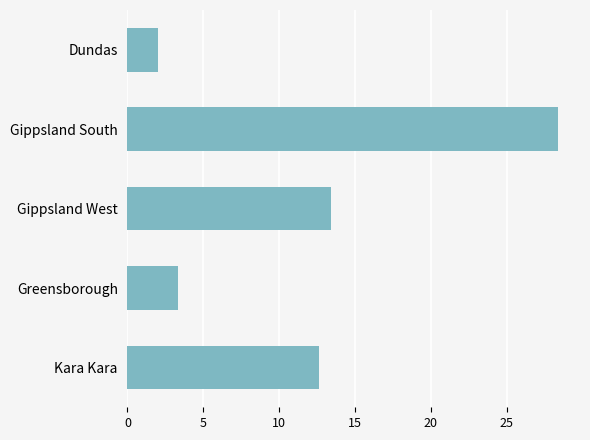

What is the smallest value displayed?

2.0